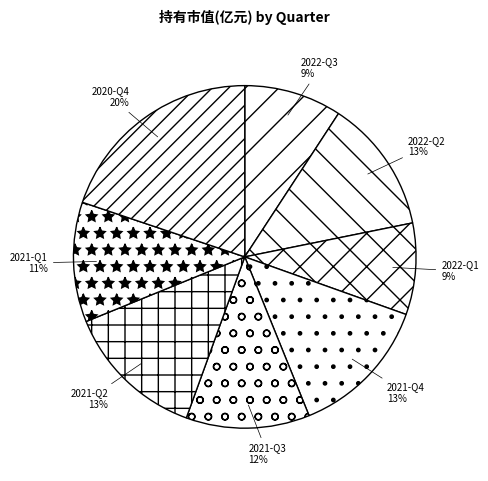

Which category has the biggest portion of the pie?

2020-Q4